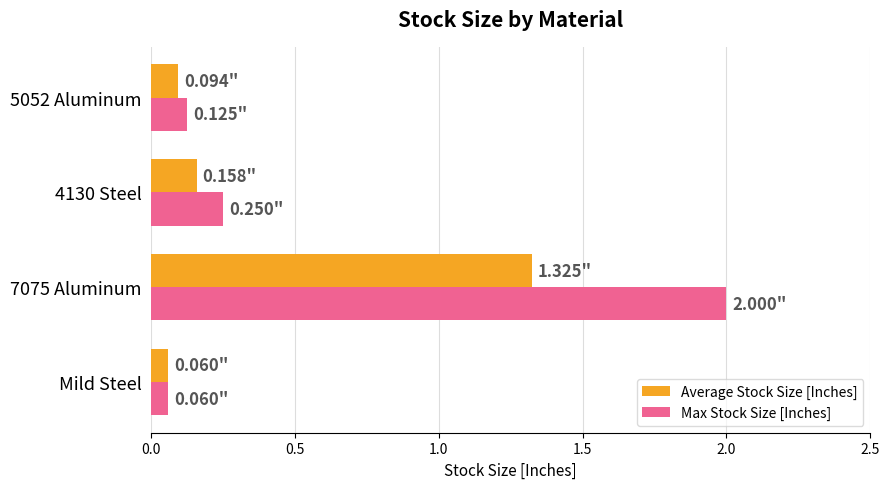

List the series in order of their peak value, lowest first.

Average Stock Size [Inches], Max Stock Size [Inches]